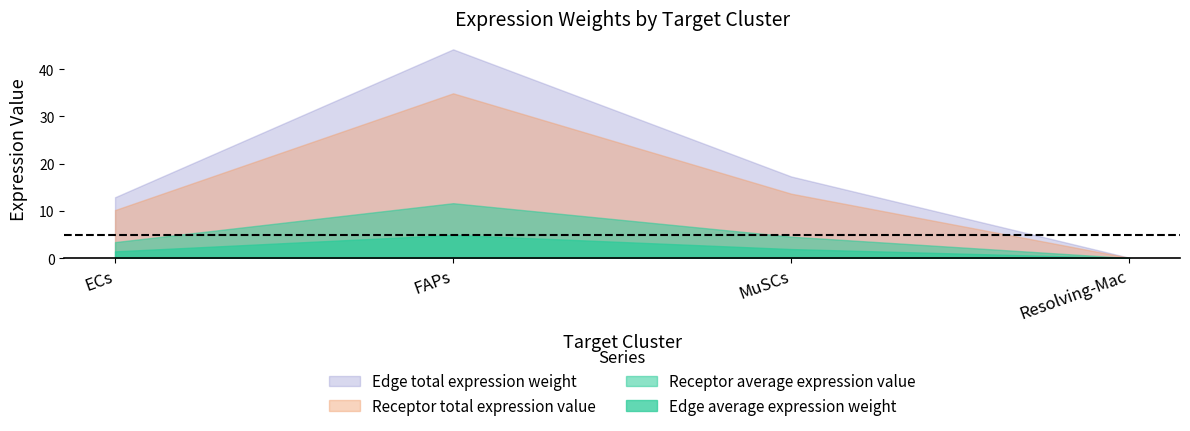

At how many categories does at least one series exceed 9?

3